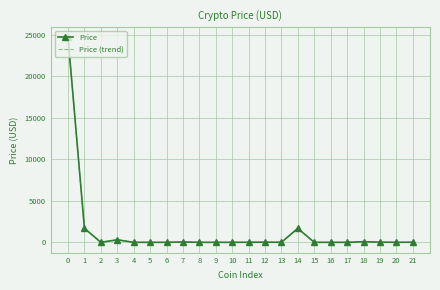

Which series has the largest total across all categories?

Price